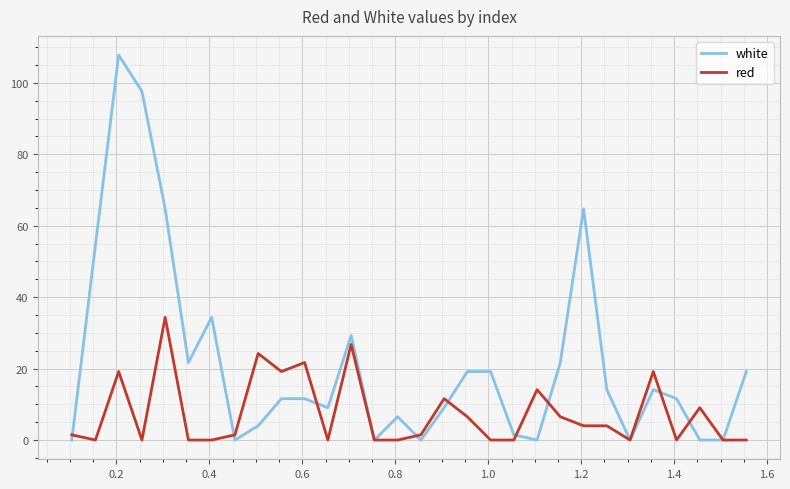

Rank the series by their maximum value, from lowest to highest.

red, white